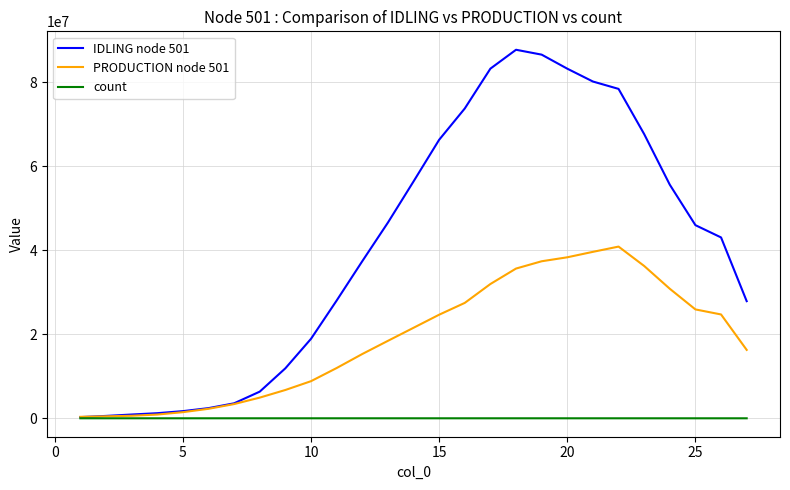

What is the maximum value shown in the chart?

87755111.4